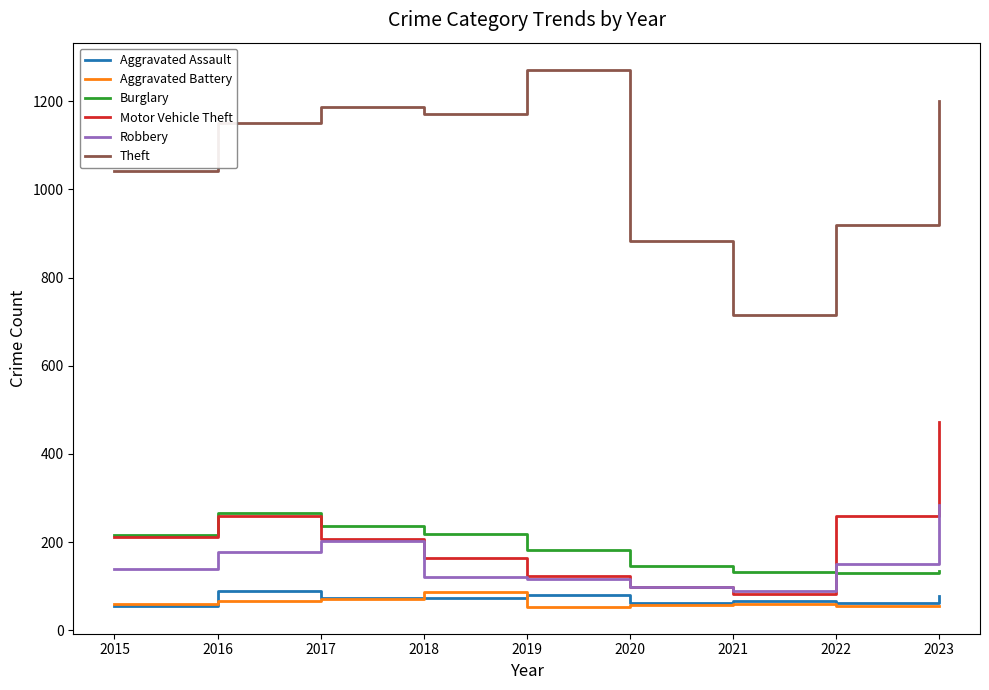

True or false: Aggravated Assault and Motor Vehicle Theft cross at least once.

False